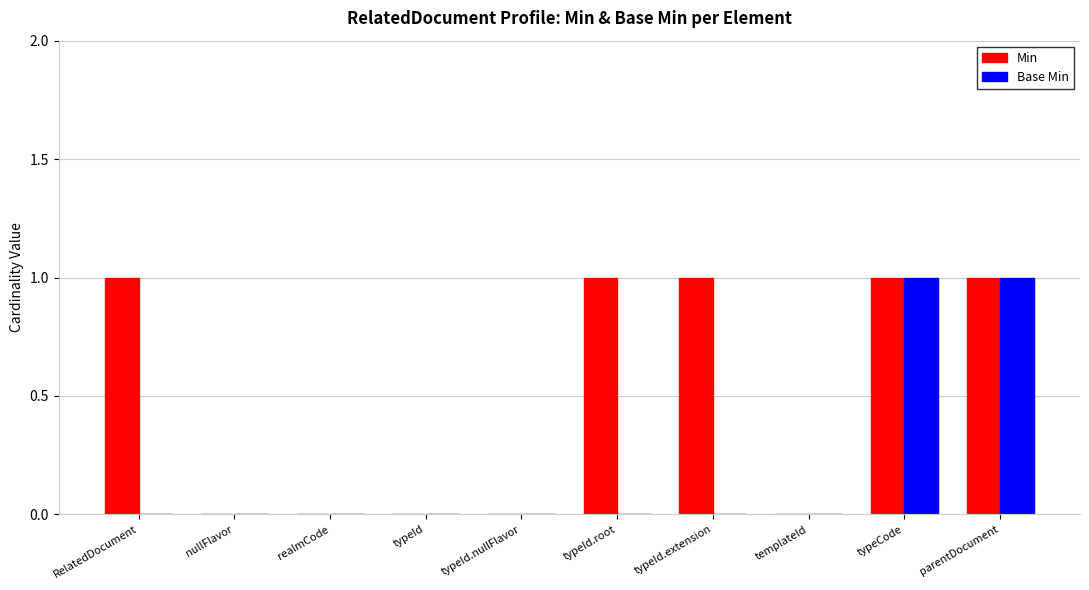

Count the number of categories in the chart.

10